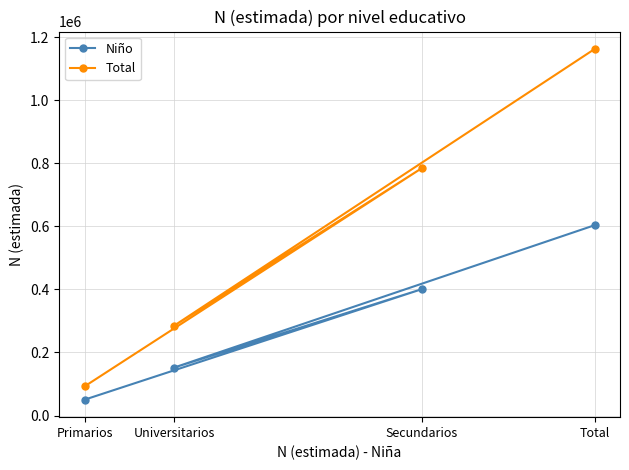

What is the difference between the highest and lowest values at Secundarios?

383582